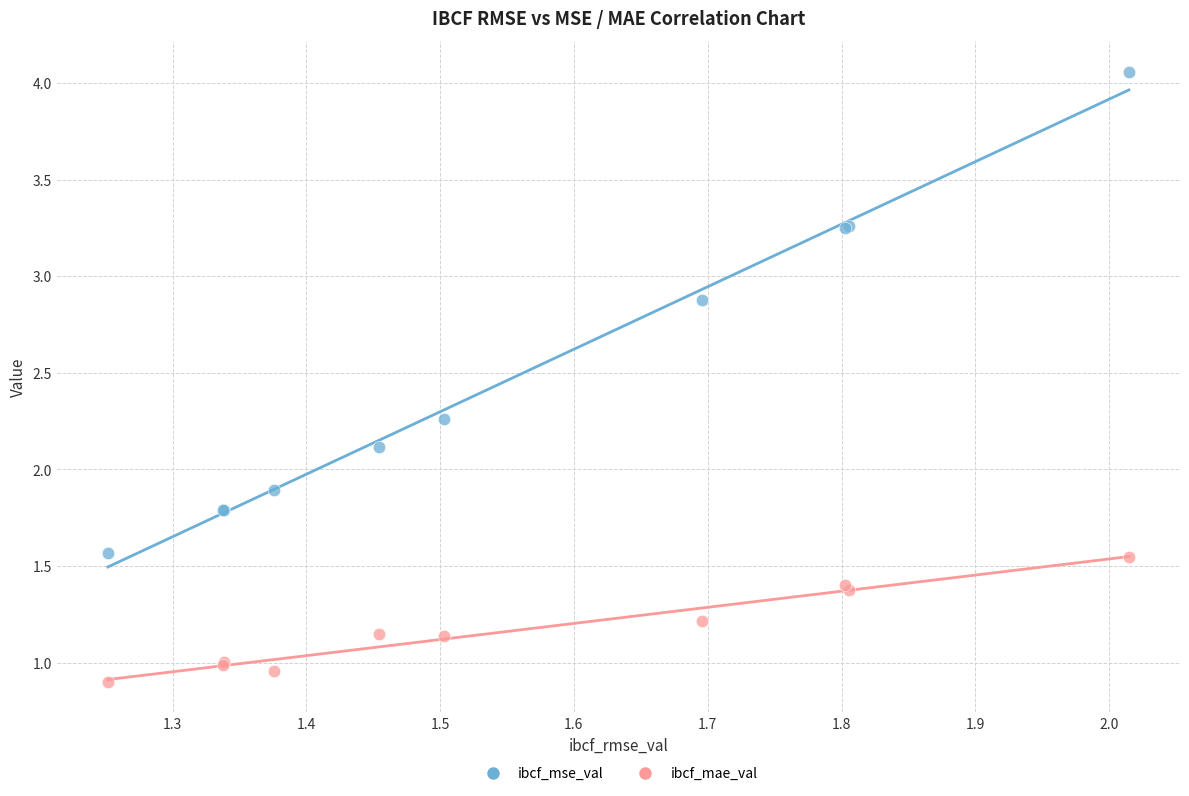

Which series contains the highest Y value?

ibcf_mse_val